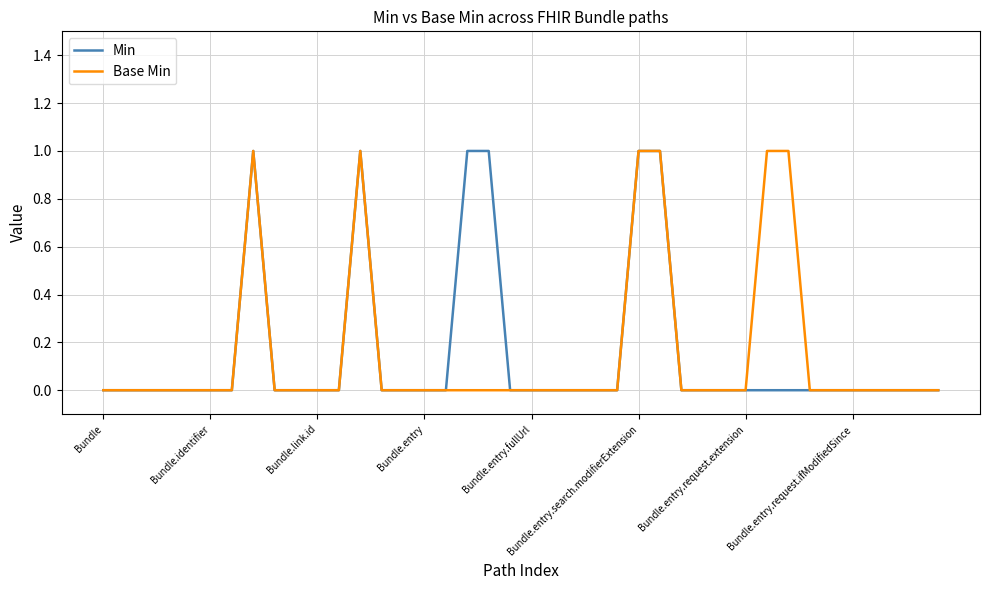

How many lines are shown in the chart?

2